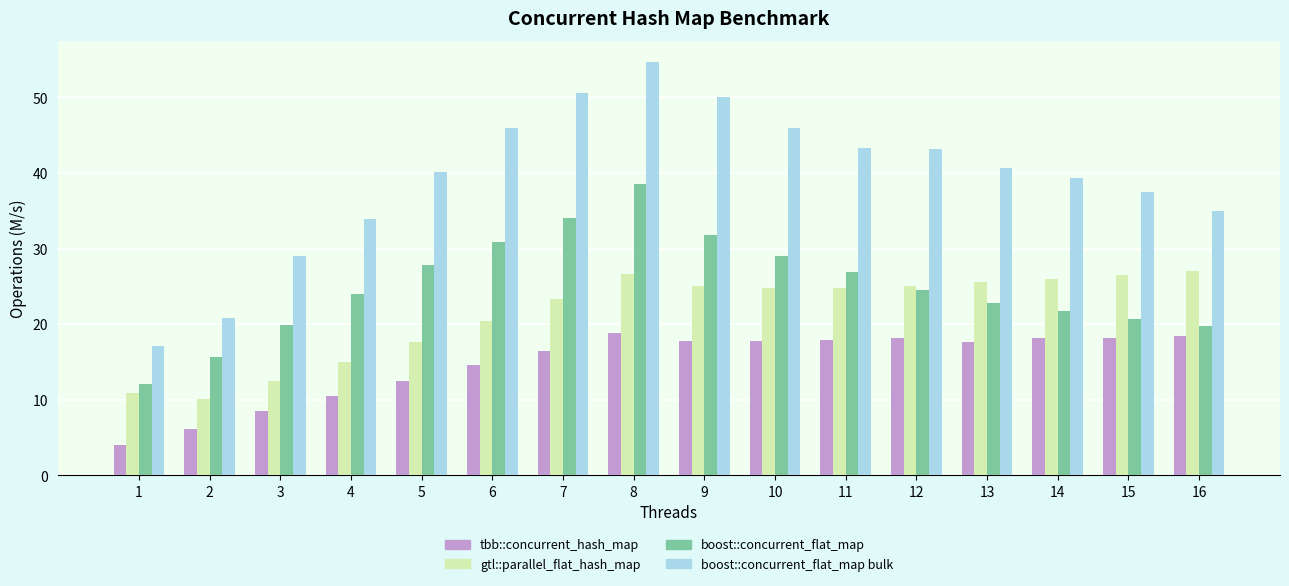

The boost::concurrent_flat_map series shows 29.0 at 10. True or false?

True